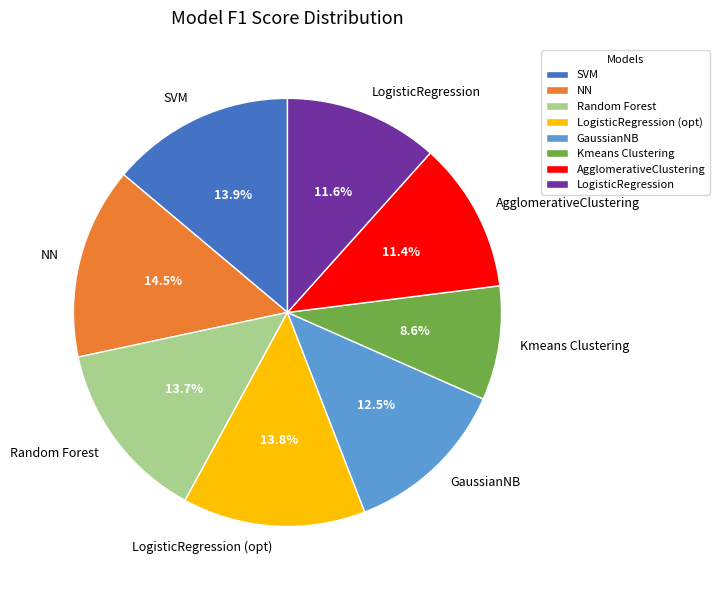

The Kmeans Clustering slice represents 15% of the pie. True or false?

False